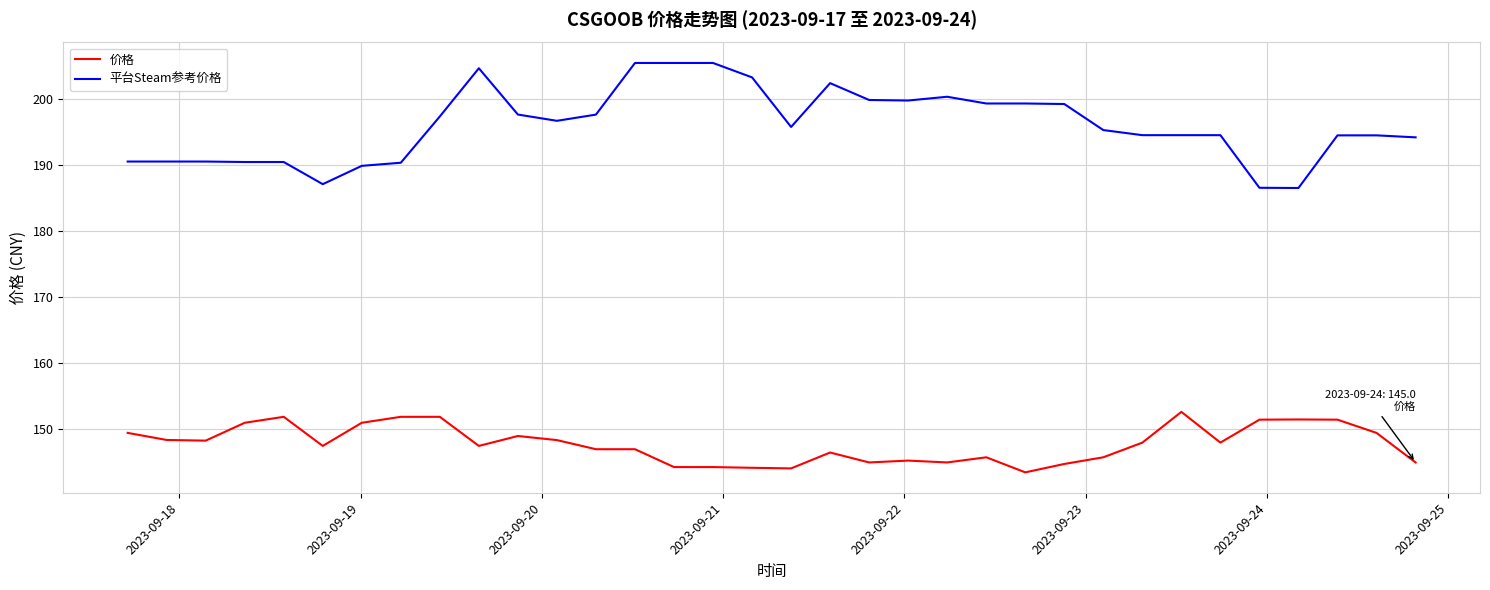

Which series has the largest total across all categories?

平台Steam参考价格